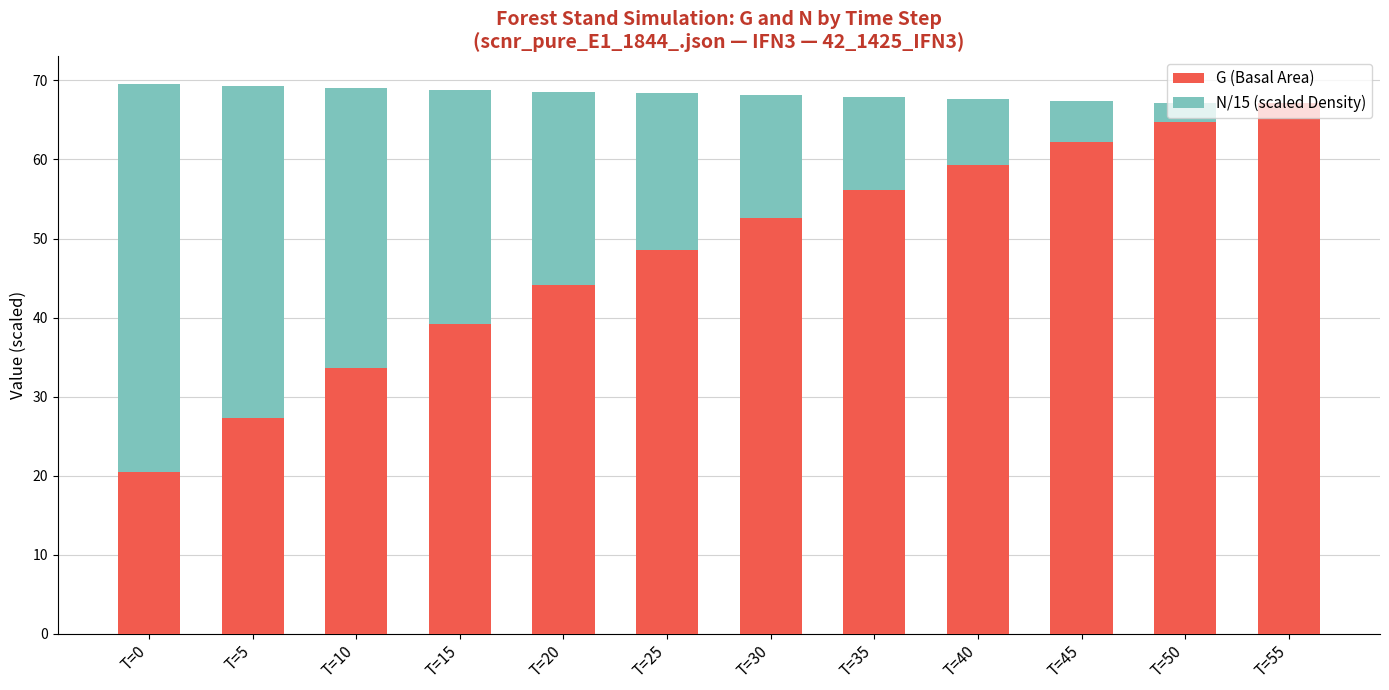

Where is G (Basal Area) nearest to the value 43?

T=20